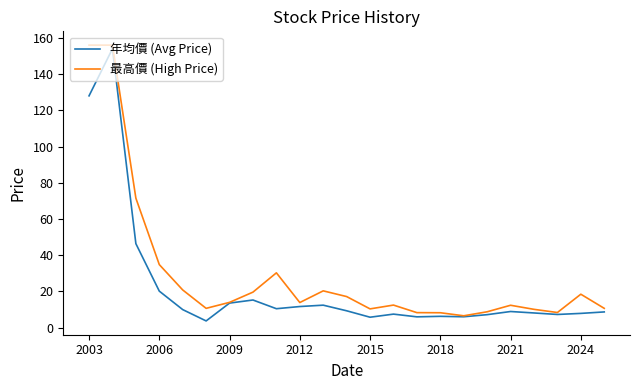

Which series has the largest total across all categories?

最高價 (High Price)